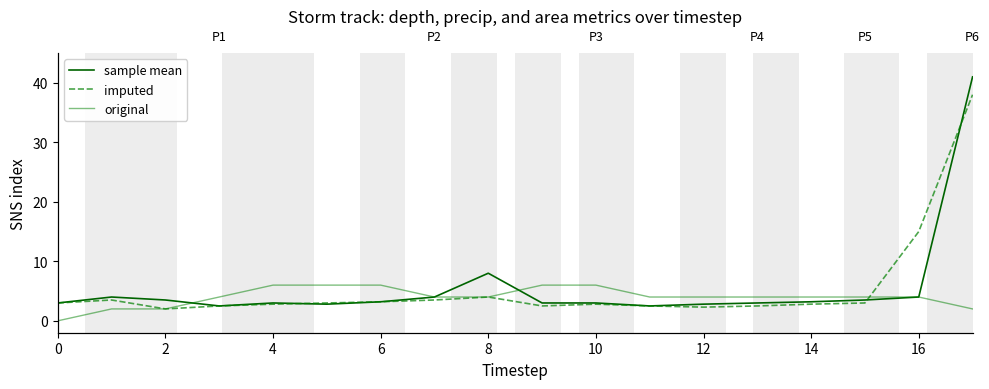

Is this an area chart (filled region under the line)?

No